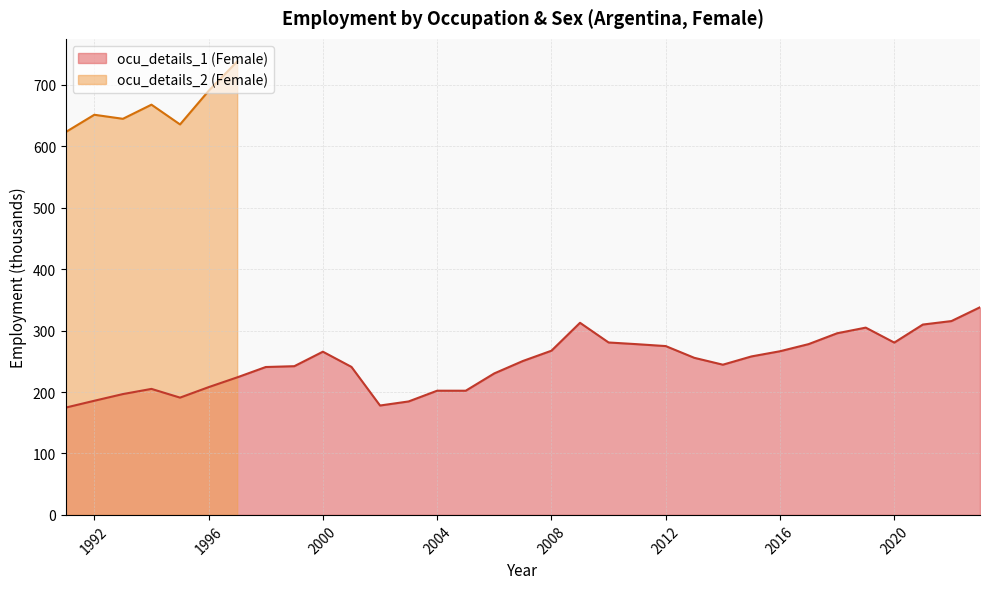

What is the minimum value for ocu_details_1 (Female)?

174.7